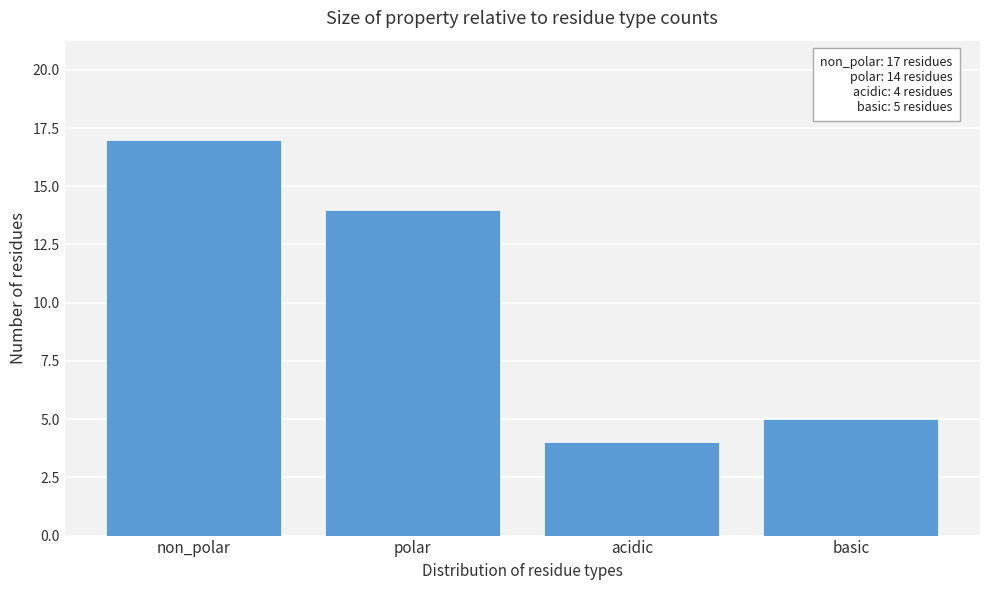

Reading left to right, what are all the values shown in this chart?

17	14	4	5